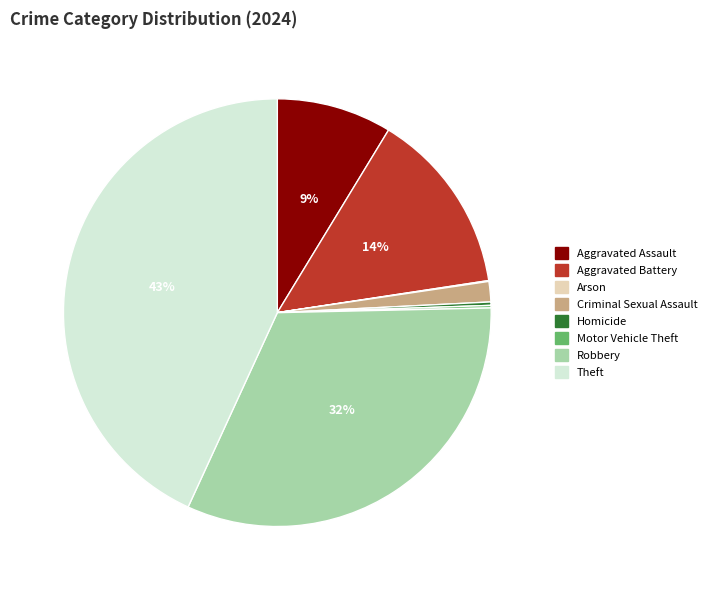

What is the largest slice in the pie chart?

Theft